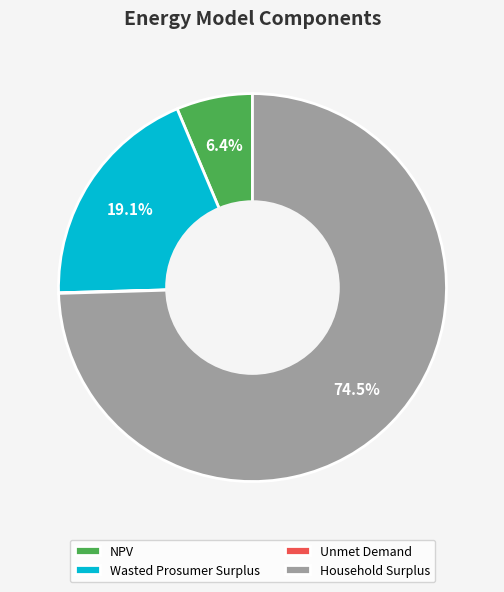

Is there any slice that represents more than half of the pie?

Yes